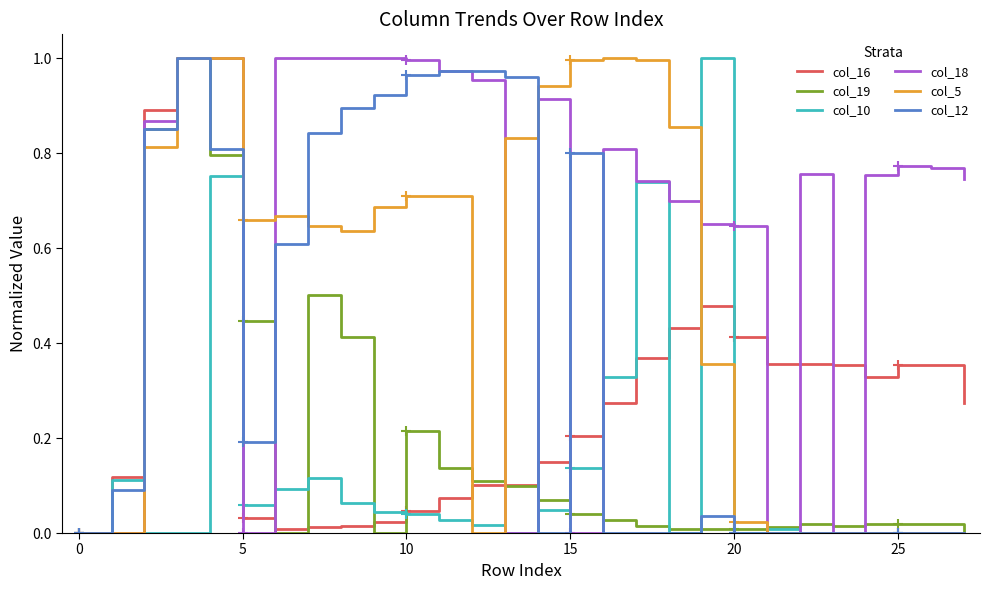

At how many categories does at least one series exceed 0?

27